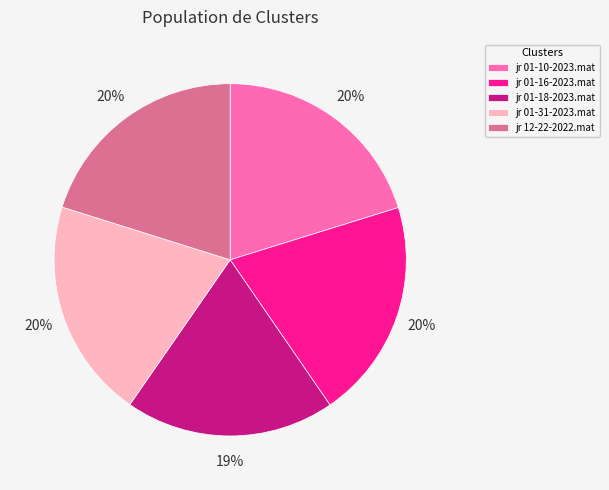

Combined, do jr 01-18-2023.mat and jr 01-10-2023.mat account for over 50%?

No